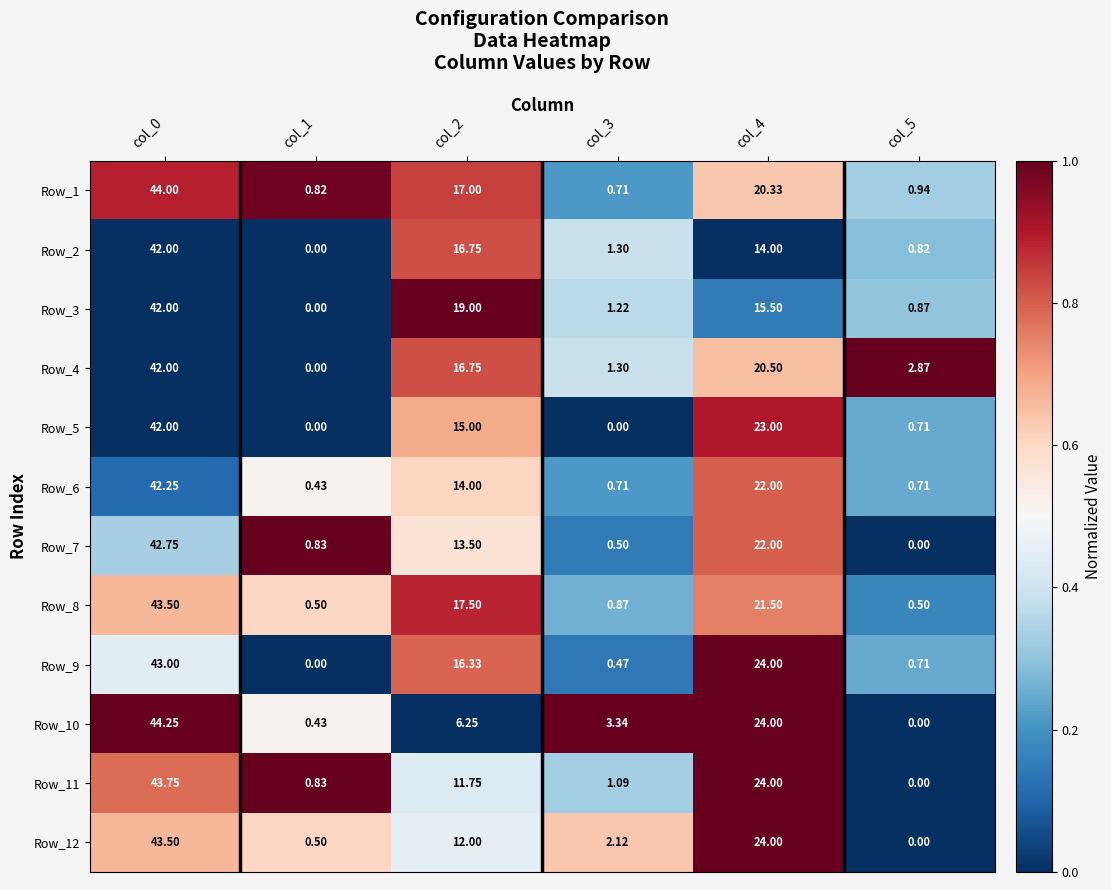

Is the value of Row_10 at col_2 greater than the value of Row_8 at col_4?

No